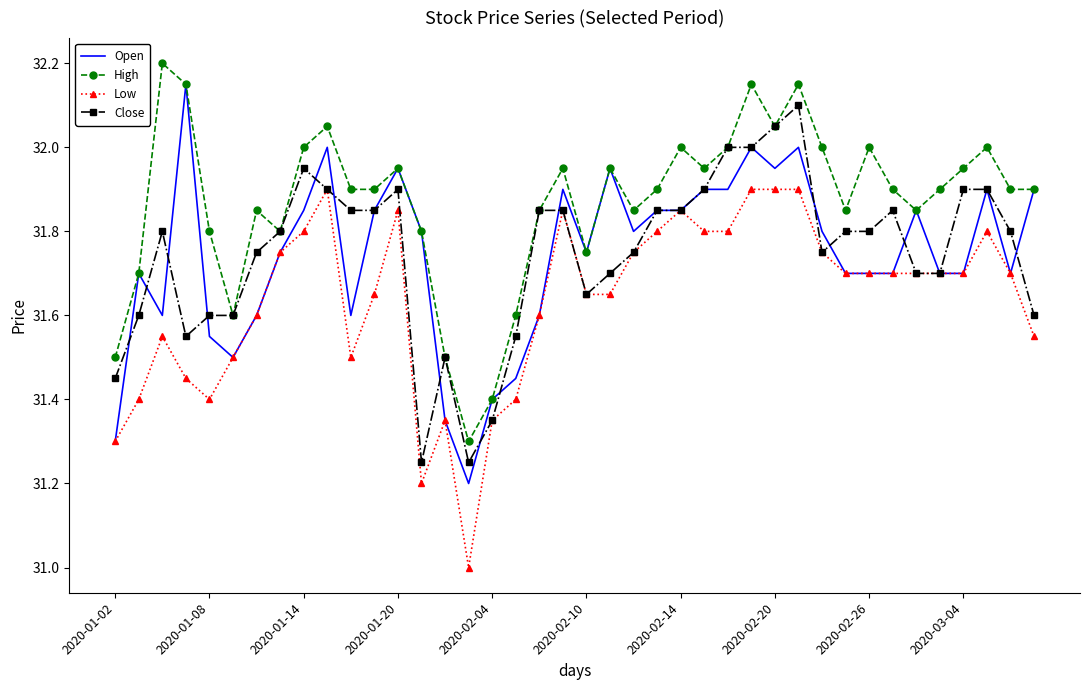

What is the minimum value shown in the chart?

31.0